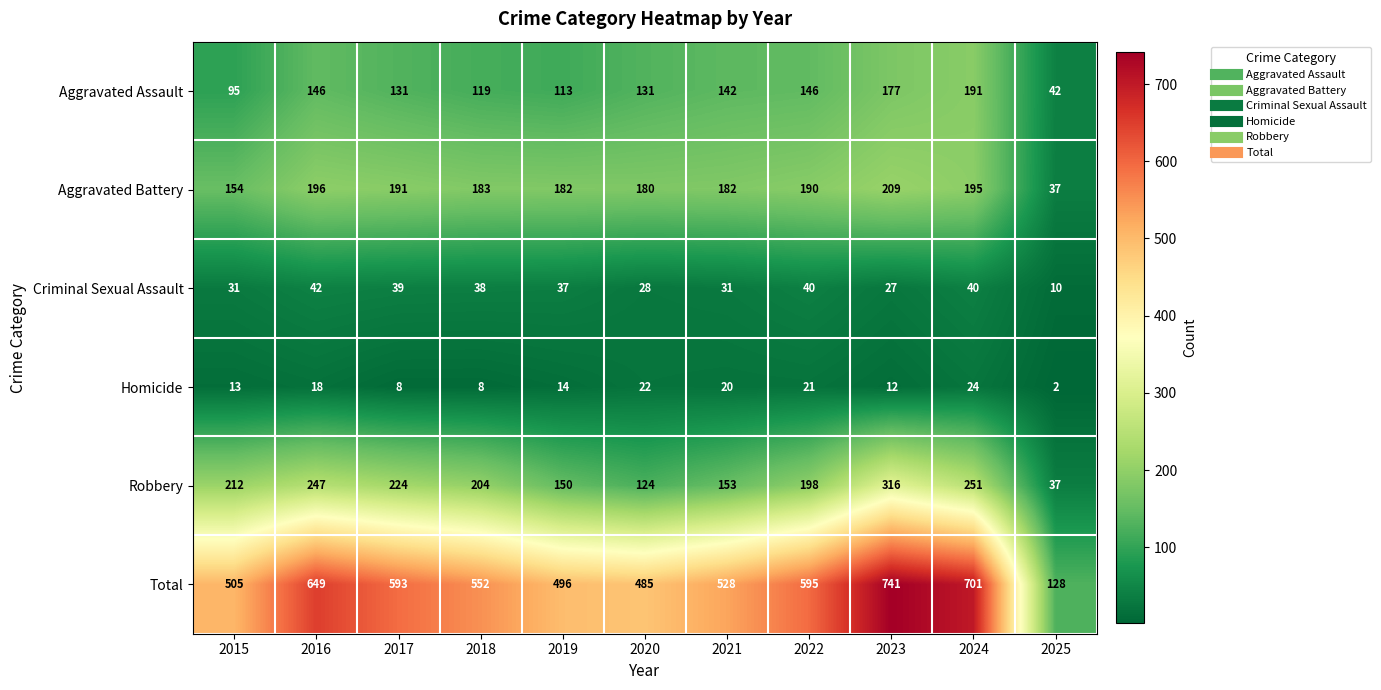

At which category is the sum across all series the highest?

2023